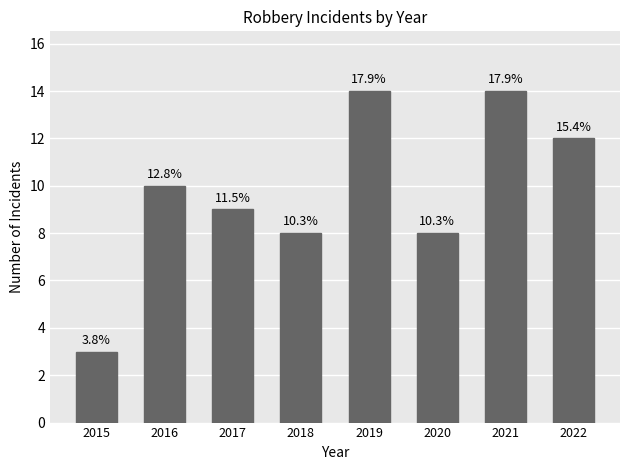

Does the chart contain any negative values?

No